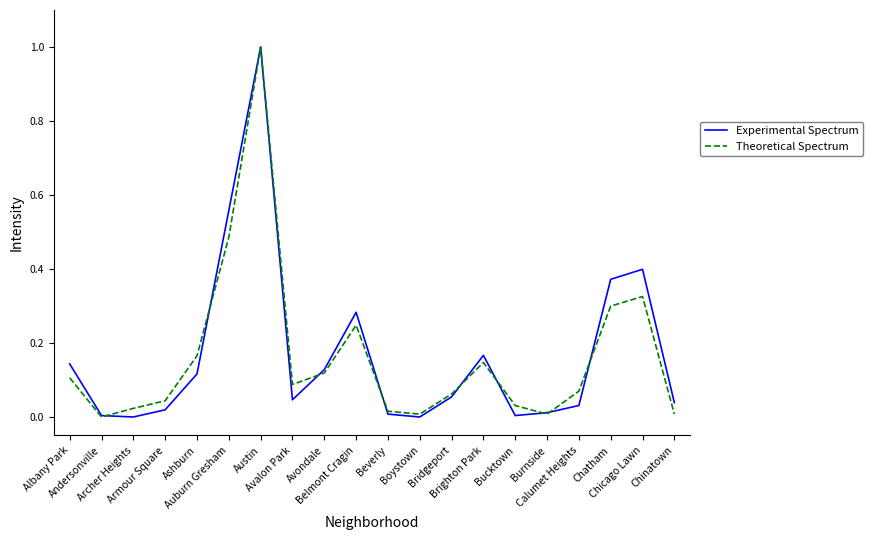

What is the maximum value shown in the chart?

1.0